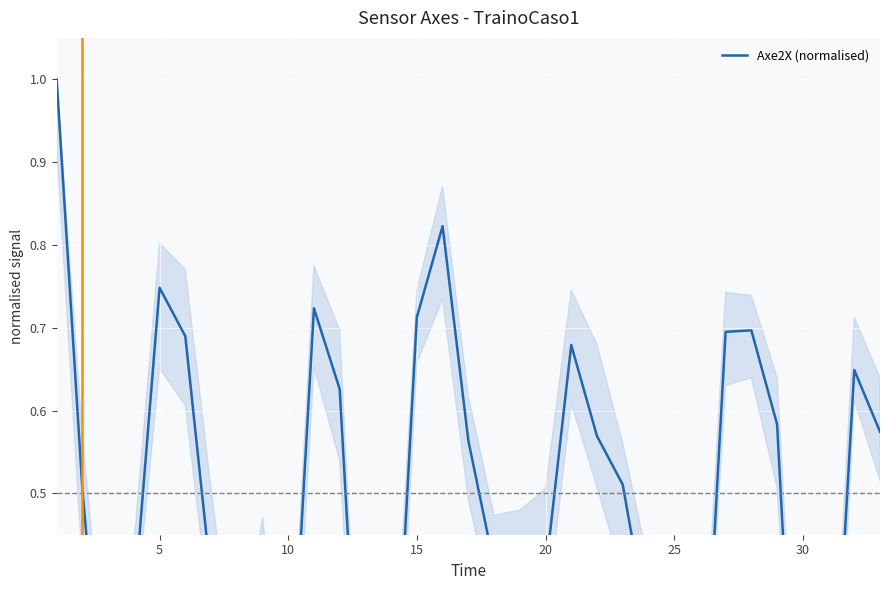

What is the maximum value shown in the chart?

1.0